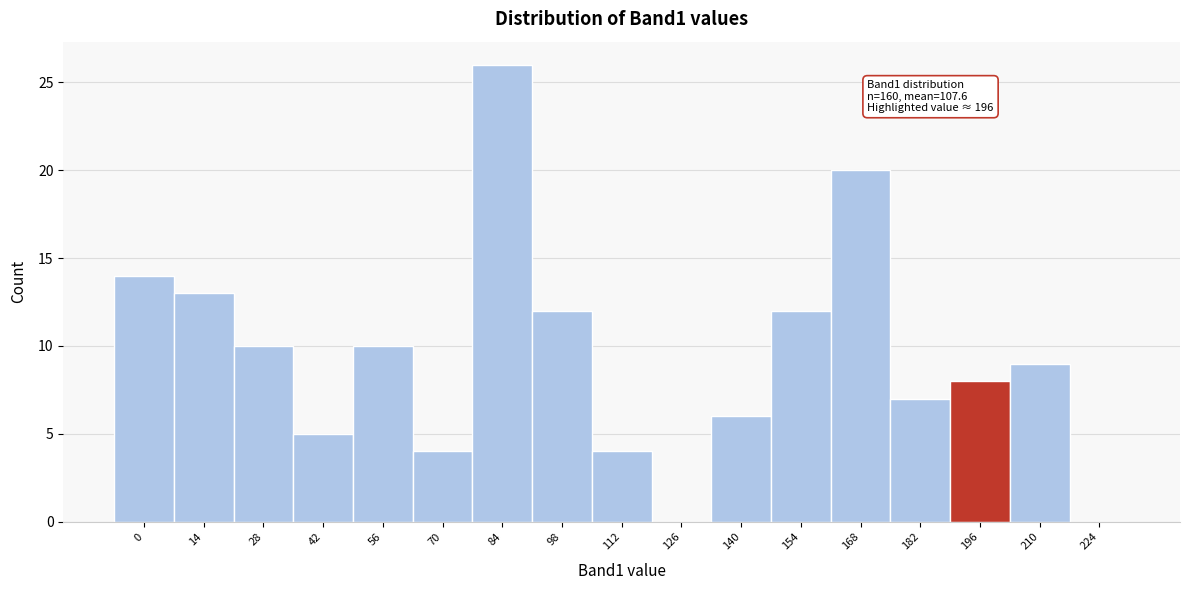

Reading left to right, transcribe all the data shown in this chart.

0=14	14=13	28=10	42=5	56=10	70=4	84=26	98=12	112=4	126=0	140=6	154=12	168=20	182=7	196=8	210=9	224=0